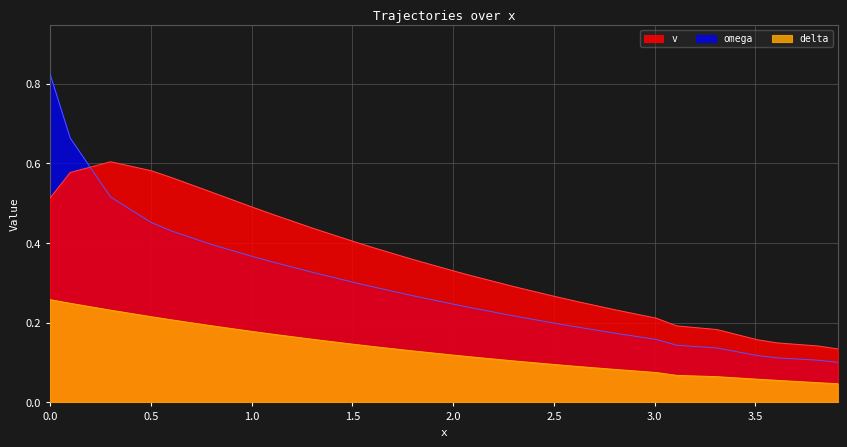

After their last crossing, which series has the higher values: v or omega?

v